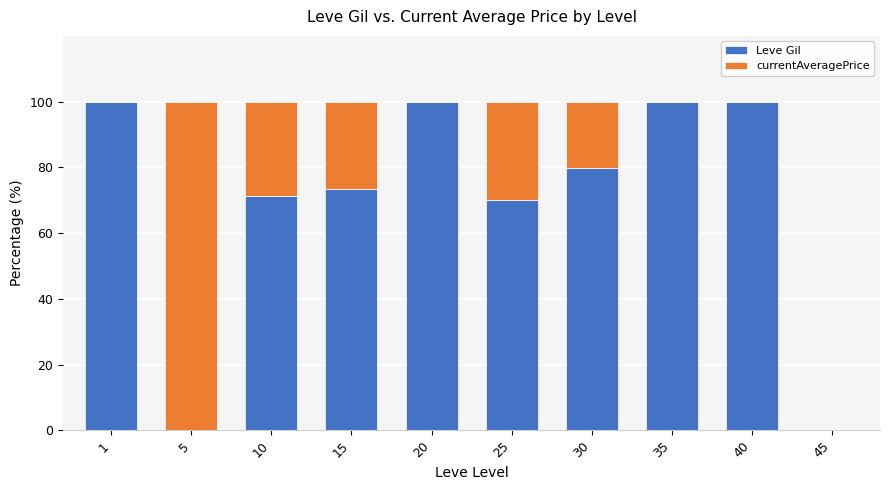

What is the highest value of the Leve Gil series?

100.0